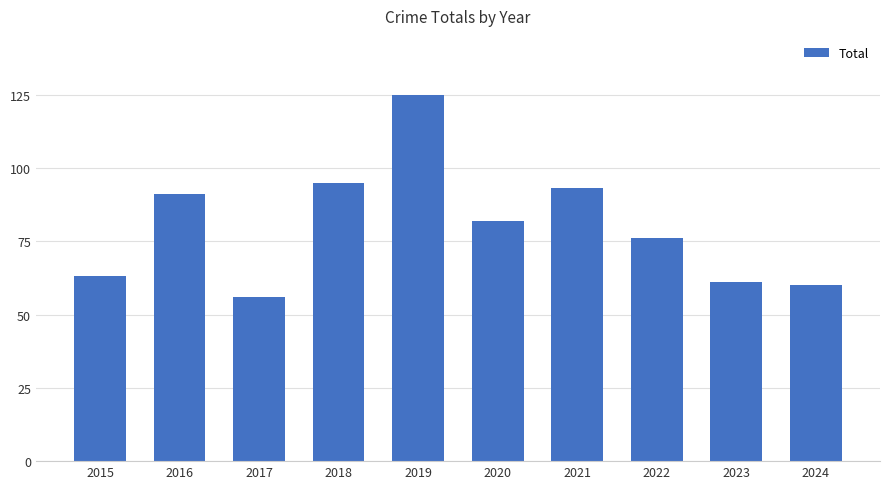

What is the ratio of the value at 2022 to the value at 2016?

0.8